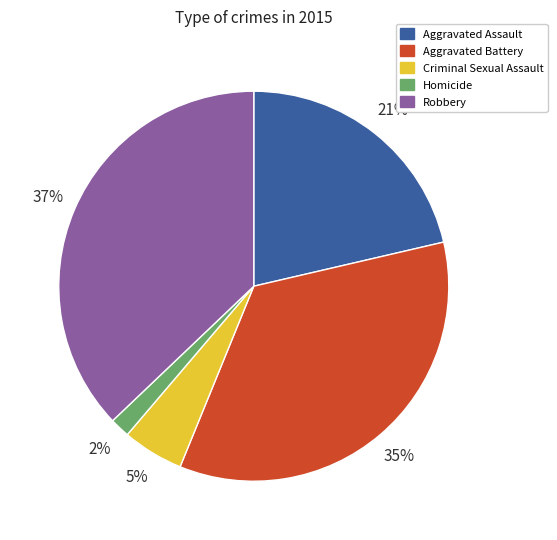

Is the sum of Homicide and Aggravated Assault greater than half?

No